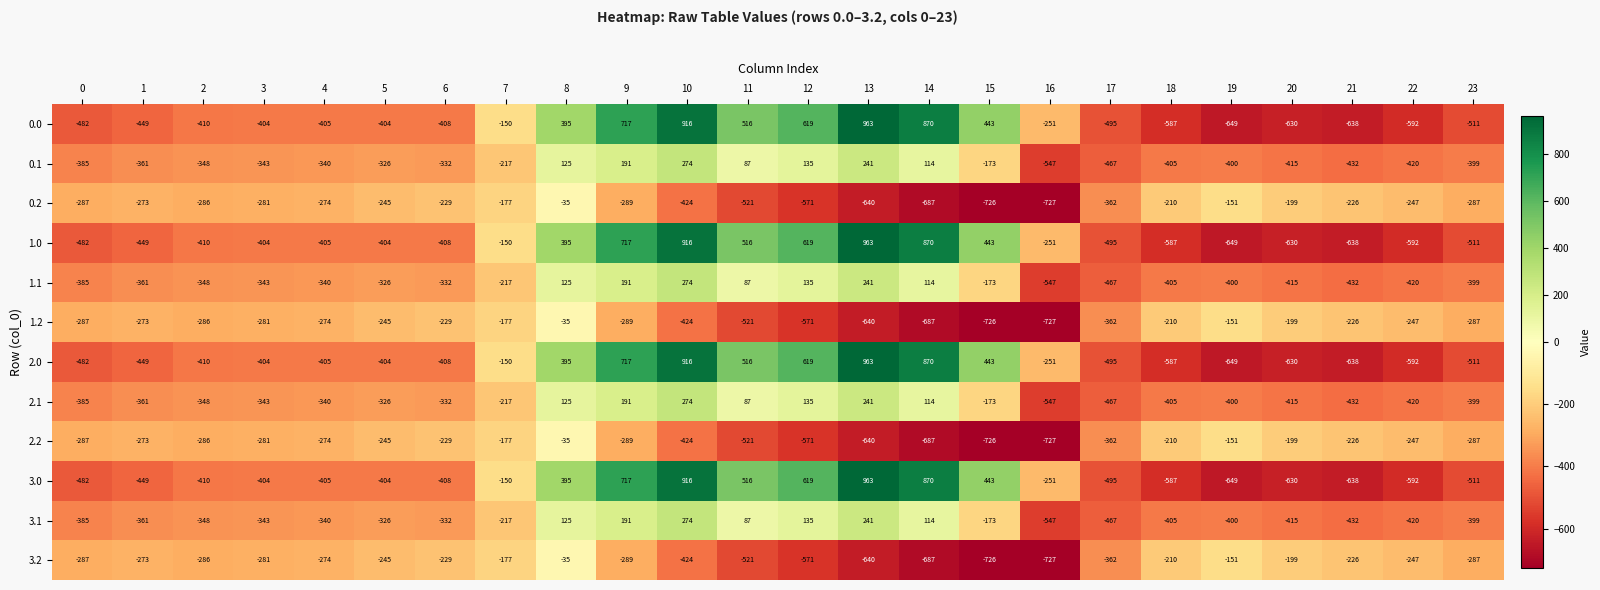

At which label does 1.0 reach its peak?

13